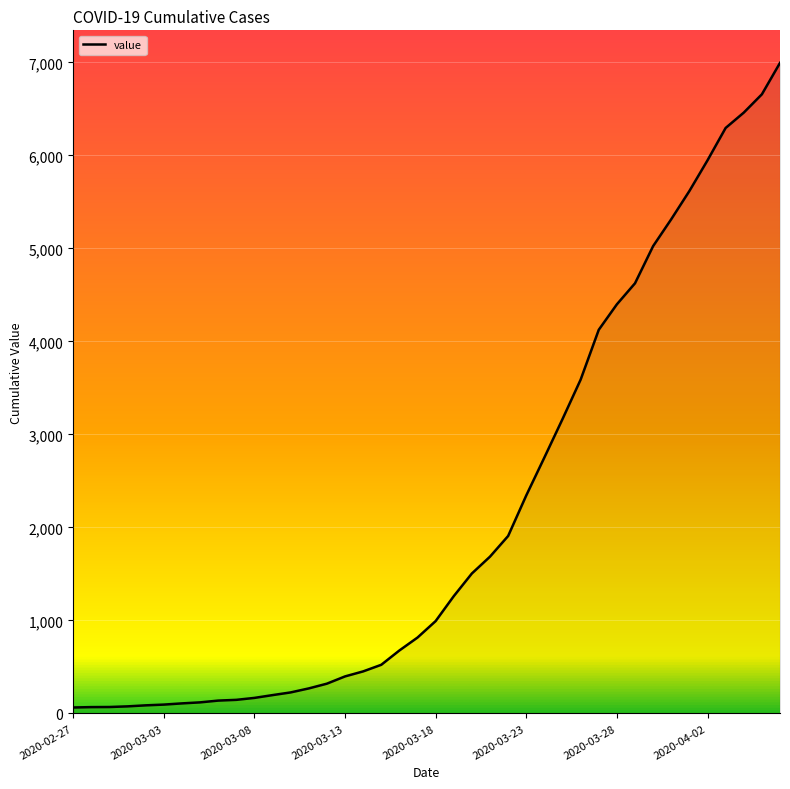

Does the chart display data point markers on the line(s)?

No